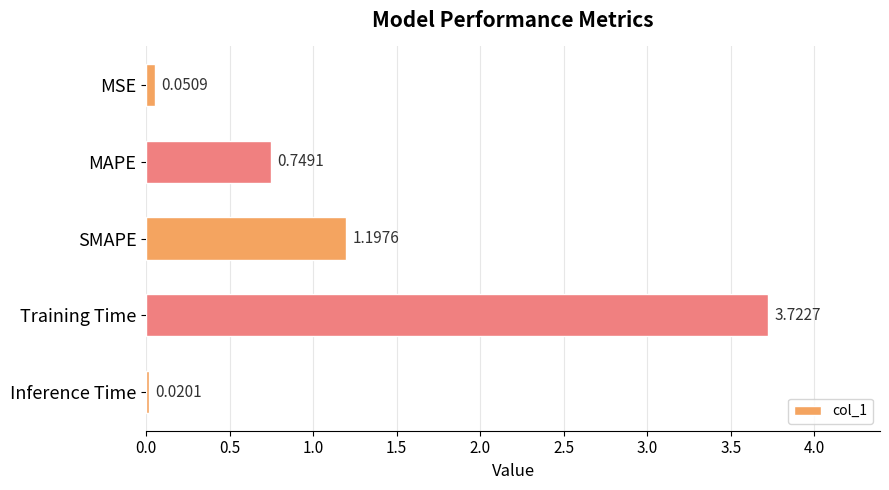

Rank the categories by value from lowest to highest.

Inference Time, MSE, MAPE, SMAPE, Training Time